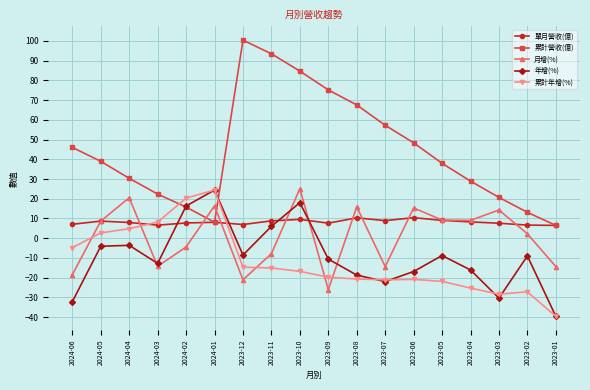

In 累計營收(億), how many points are lower than both neighbors (excluding endpoints)?

1